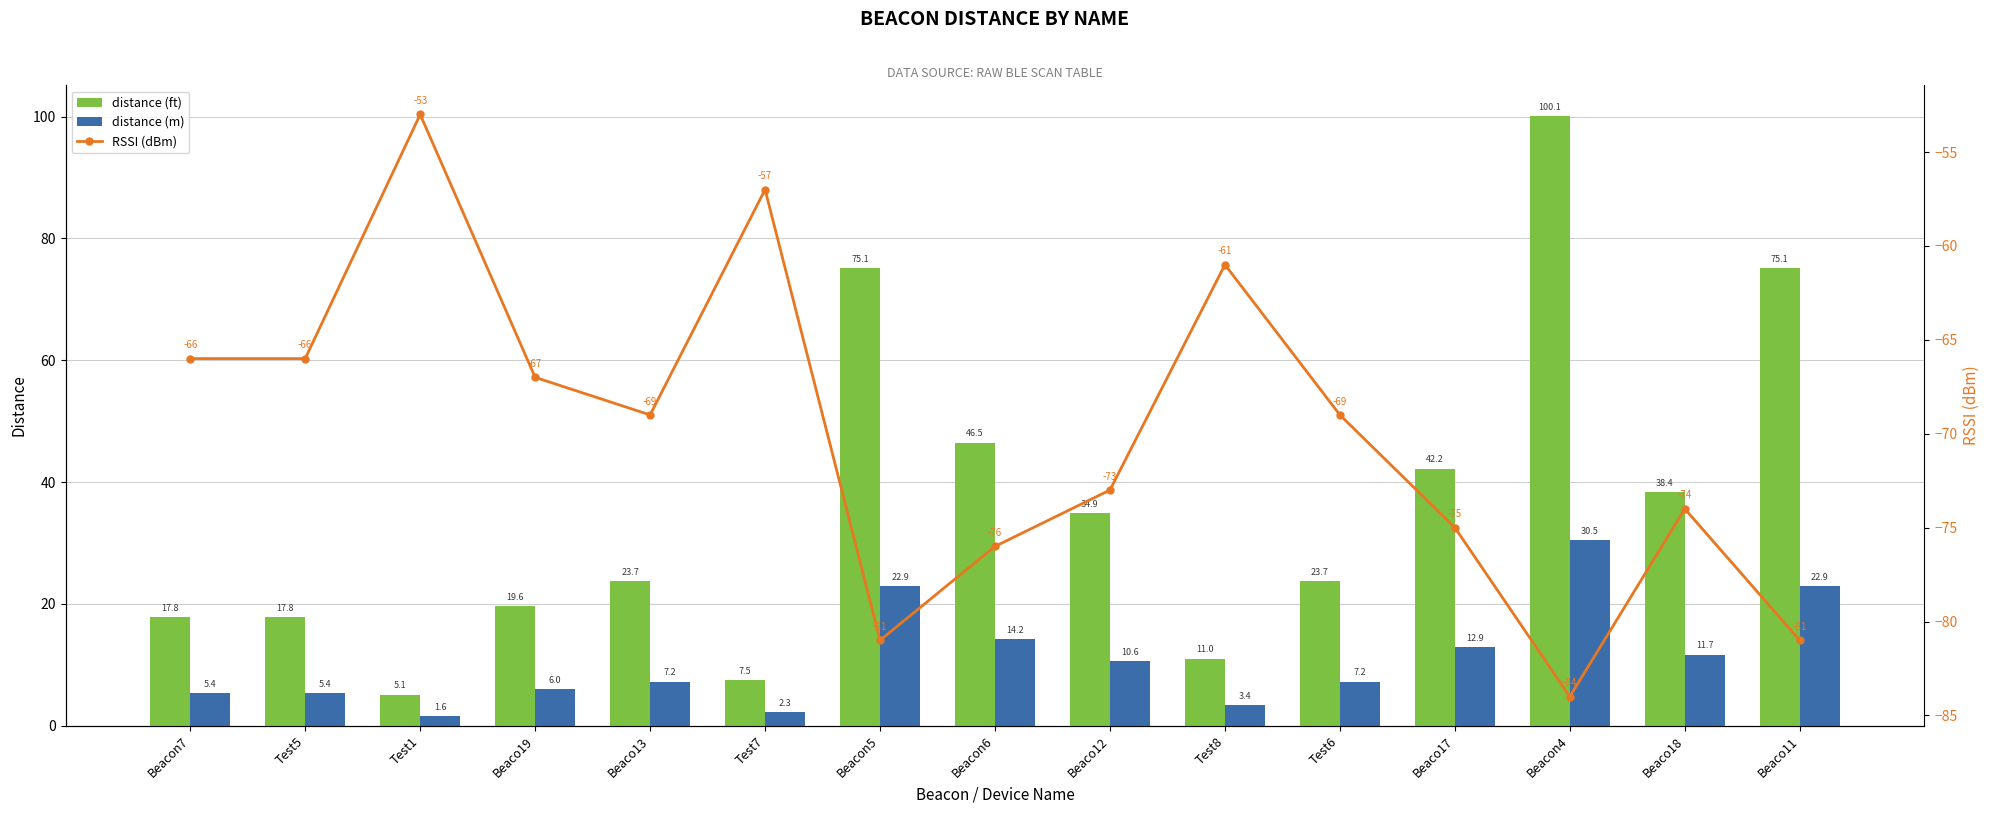

The distance (ft) series shows 10.3 at Test7. True or false?

False